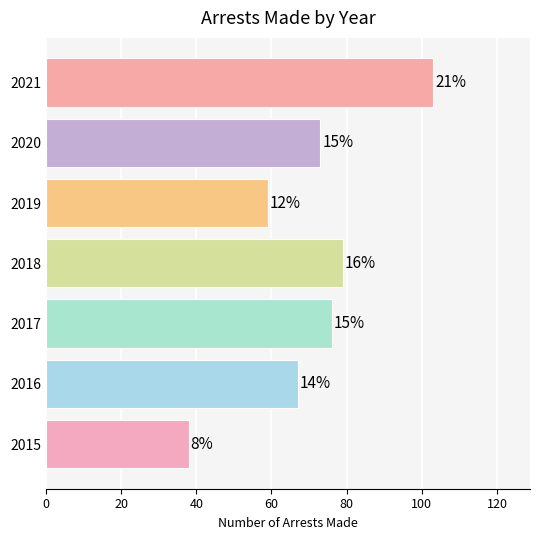

What is the minimum value shown in the chart?

38